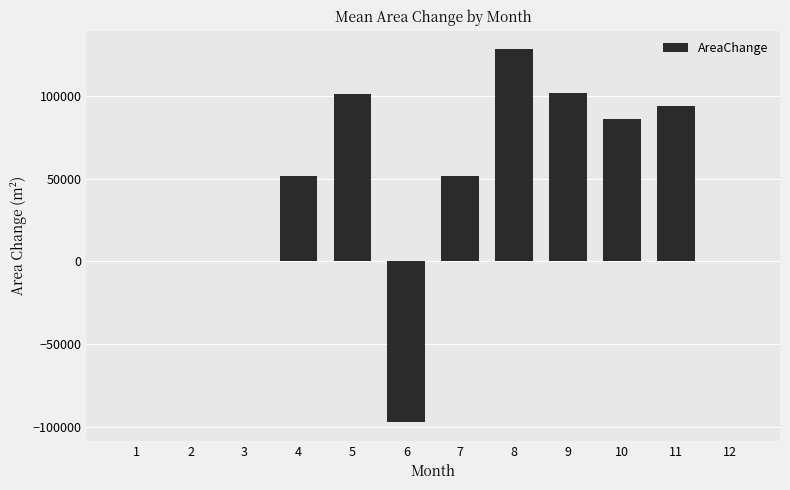

How many data points does each series have?

12